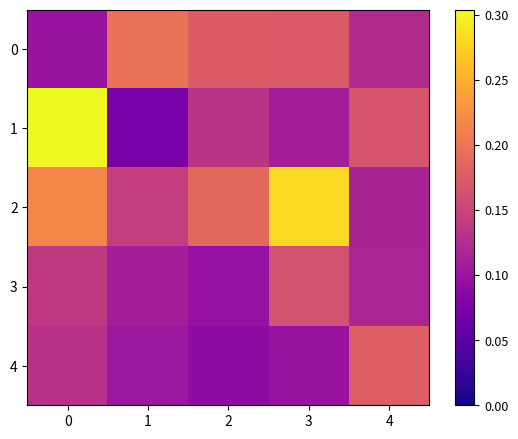

What is the minimum value shown in the chart?

0.1